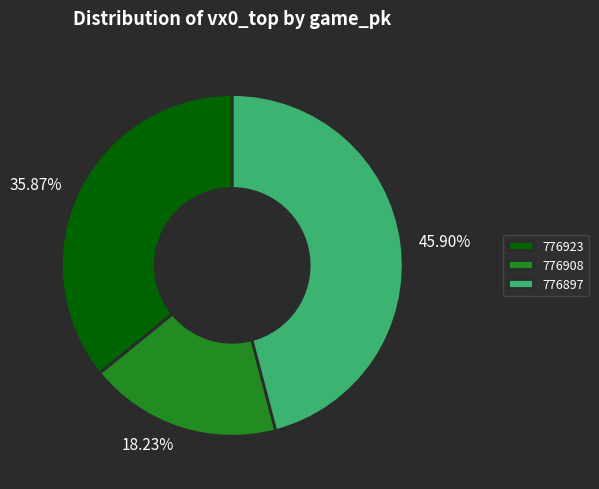

Combined, do 776897 and 776923 account for over 50%?

Yes